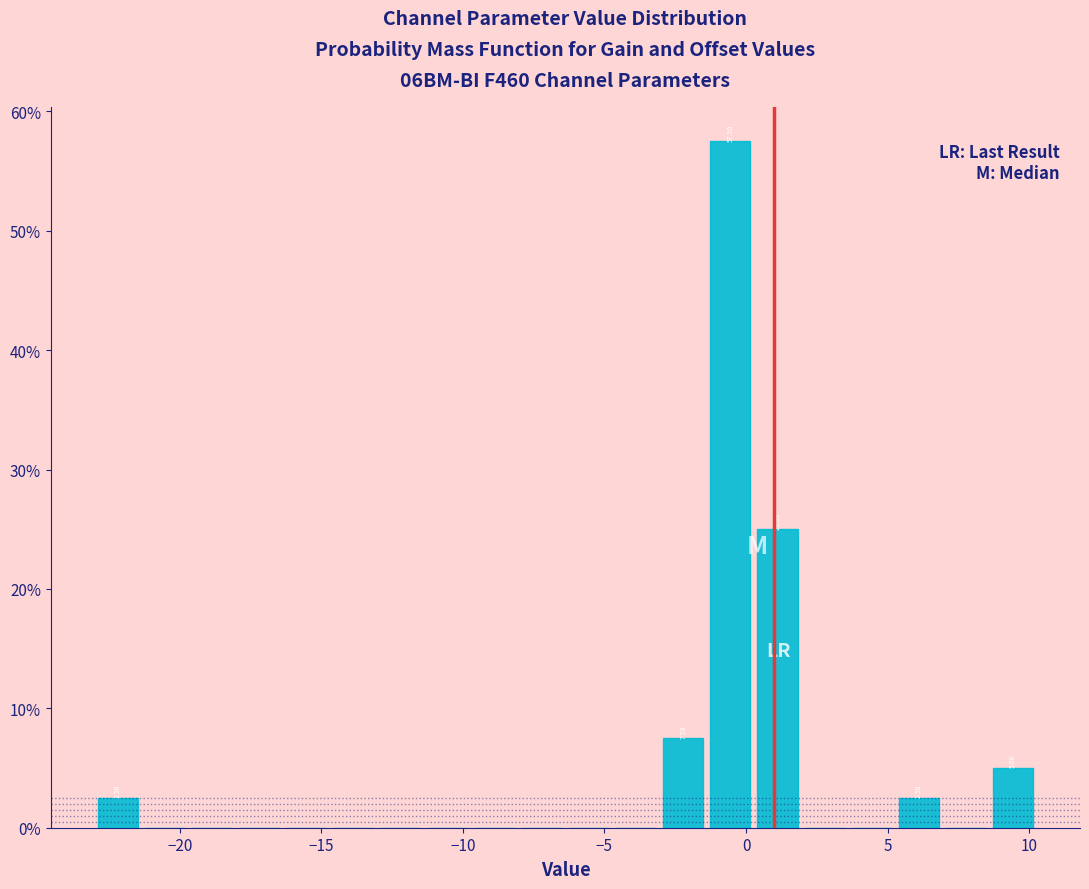

Around what value on the x-axis is the tallest bar? Give the approximate position of its centre, as read against the axis.

-0.5